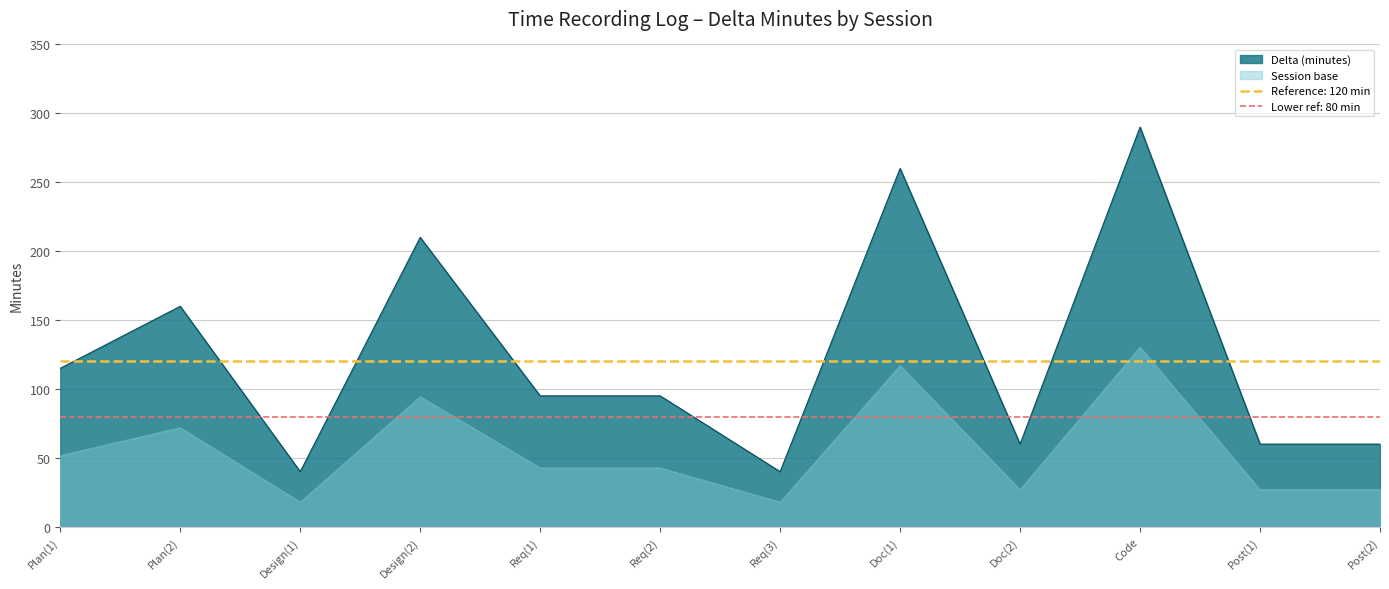

Between Req(1) and Doc(2), which is larger?

Req(1)